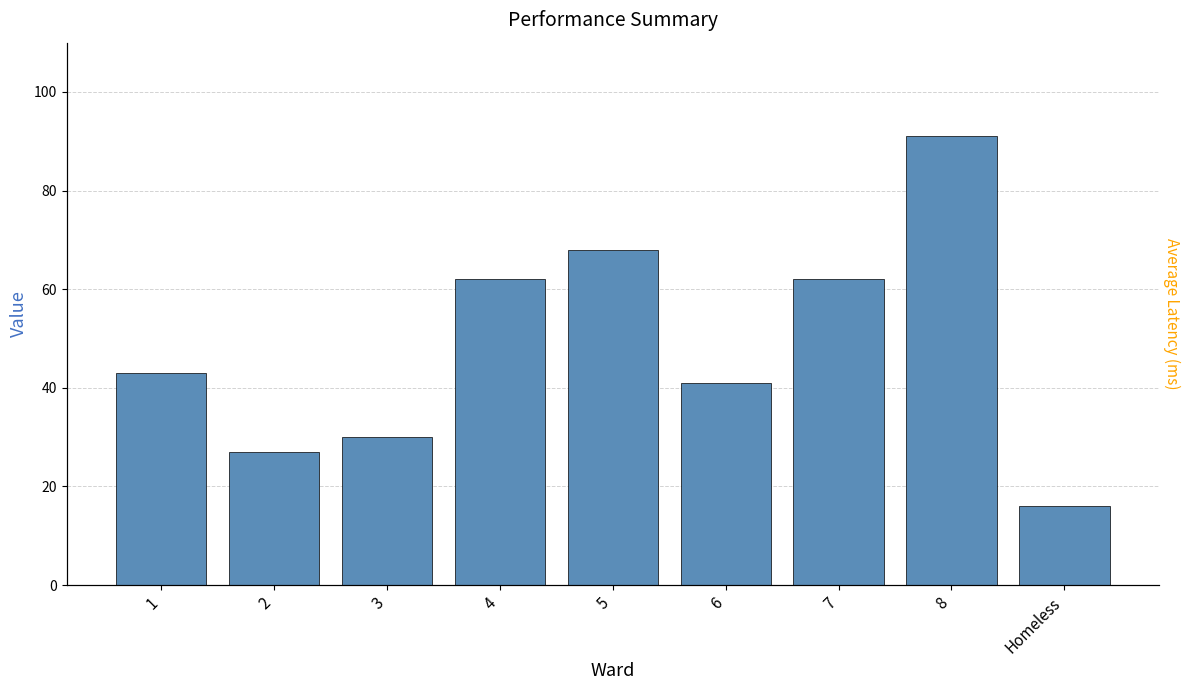

What is the average value?

49